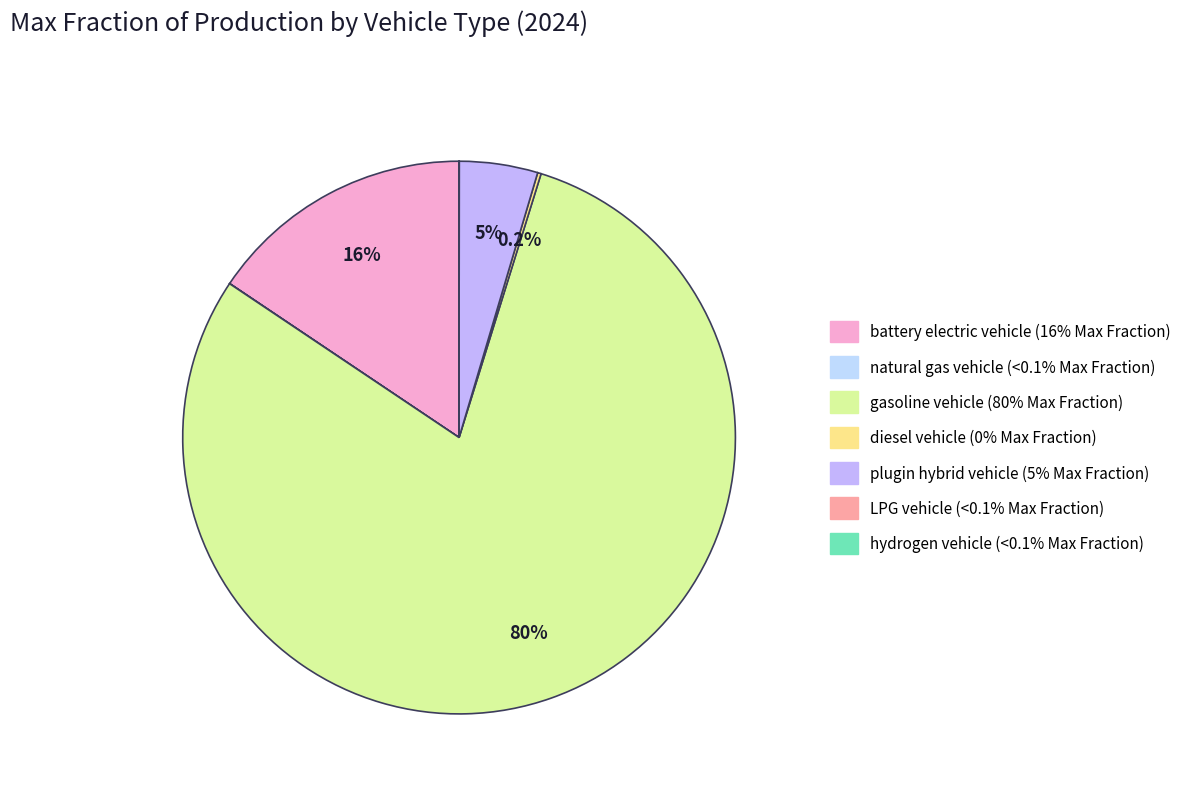

True or false: diesel vehicle accounts for 7% of the total.

False